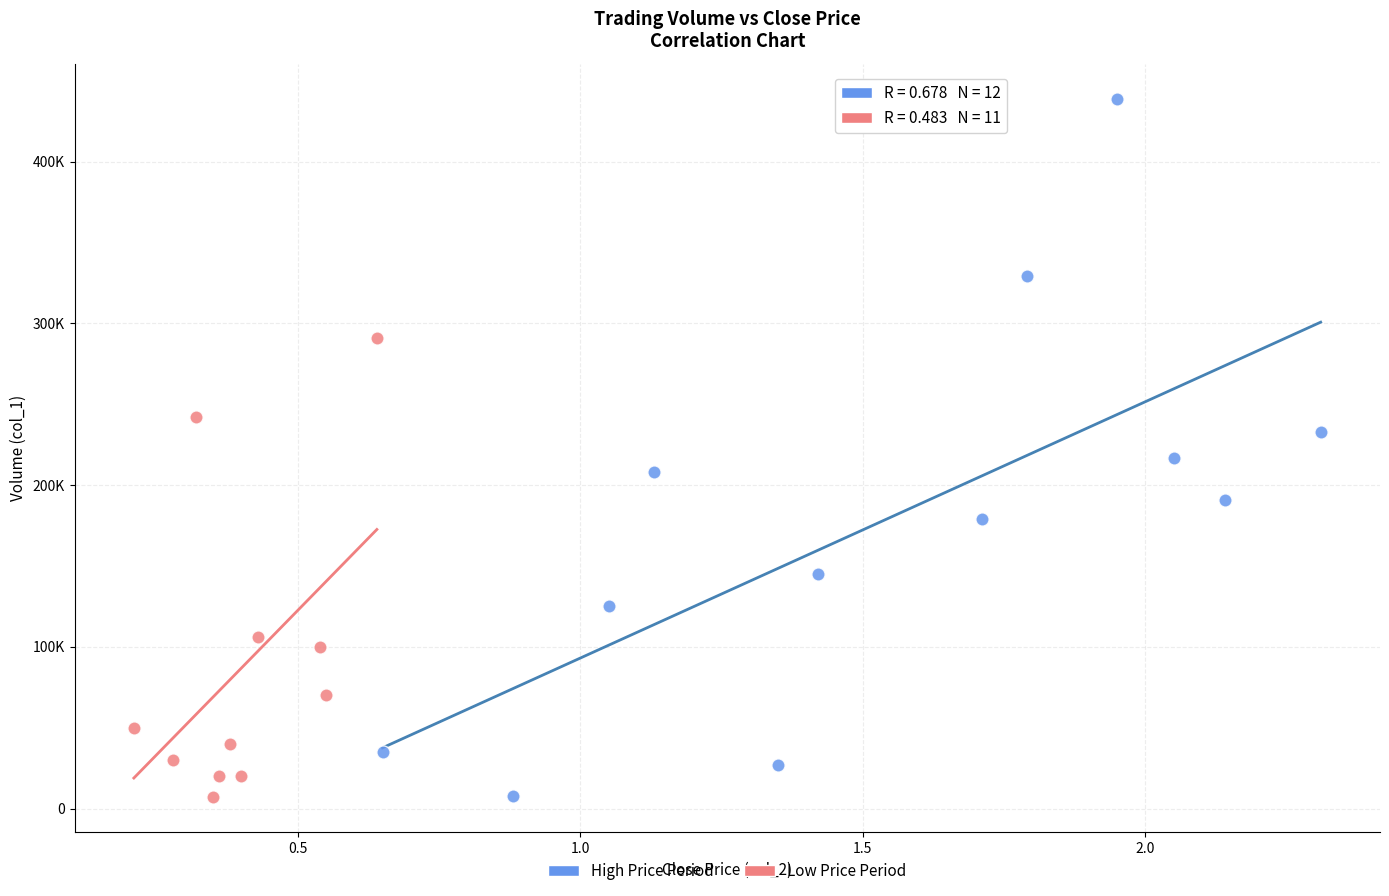

What are all the series names shown in the legend?

High Price Period, Low Price Period